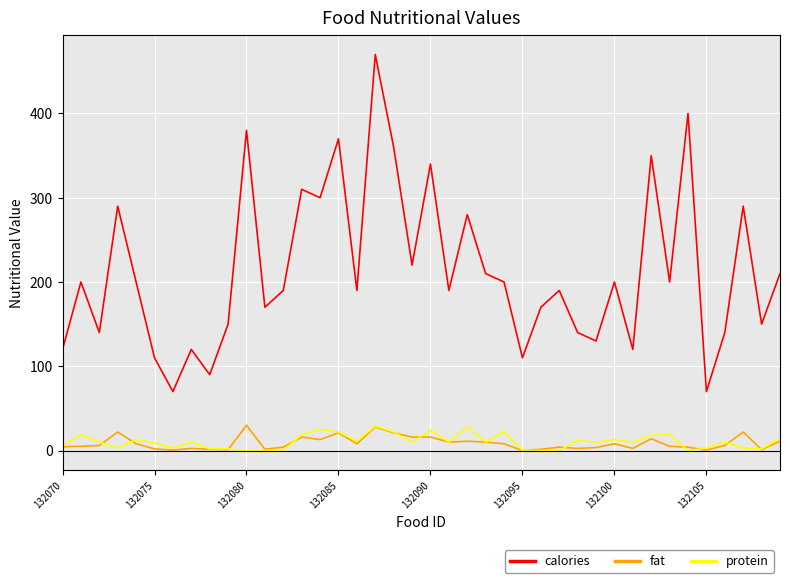

True or false: fat has more than 1 interior local peaks.

True